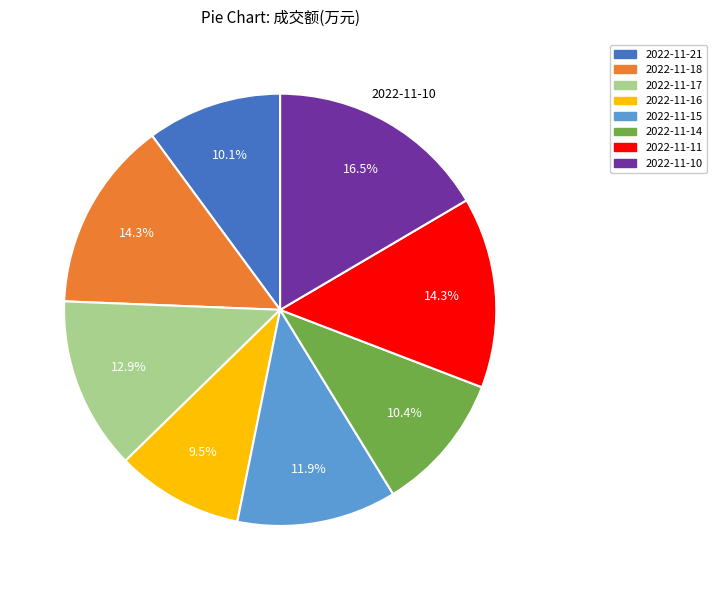

Which category has the biggest portion of the pie?

2022-11-10